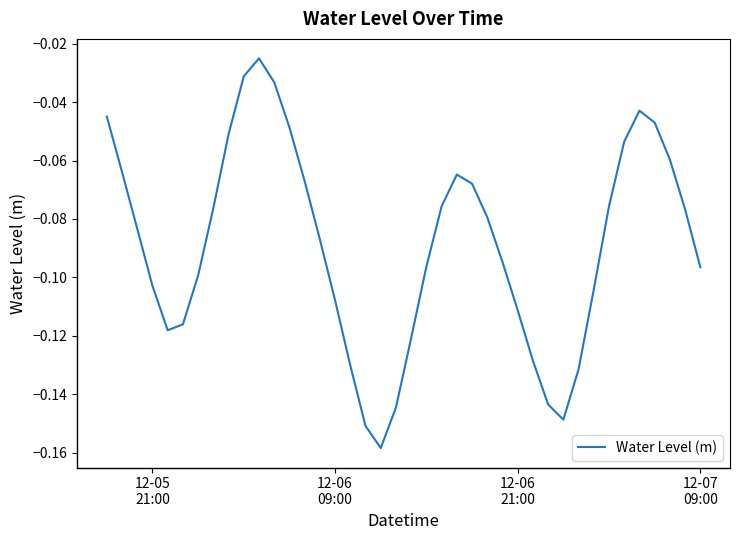

Is this an area chart (filled region under the line)?

No